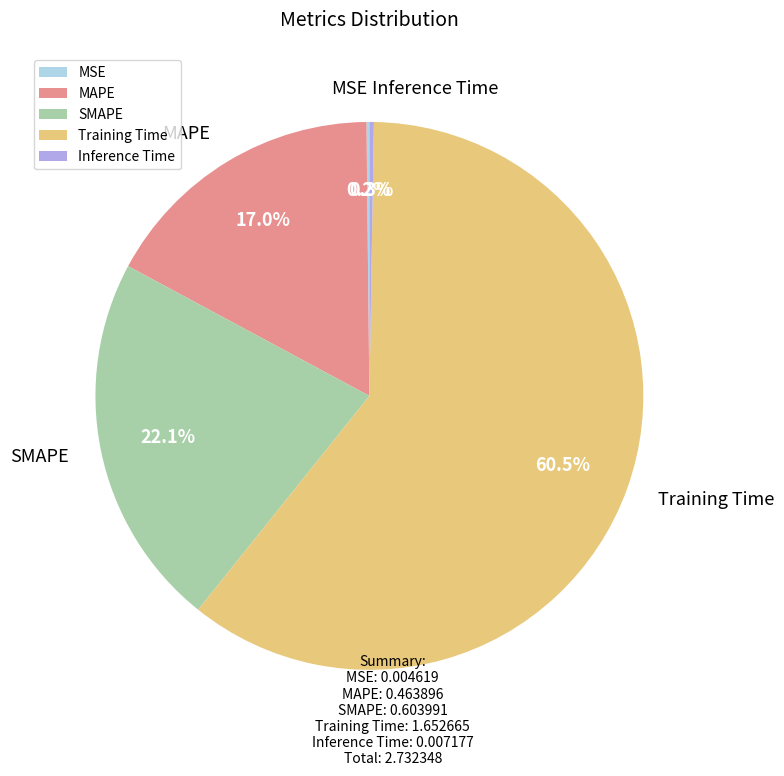

What is the majority slice?

Training Time